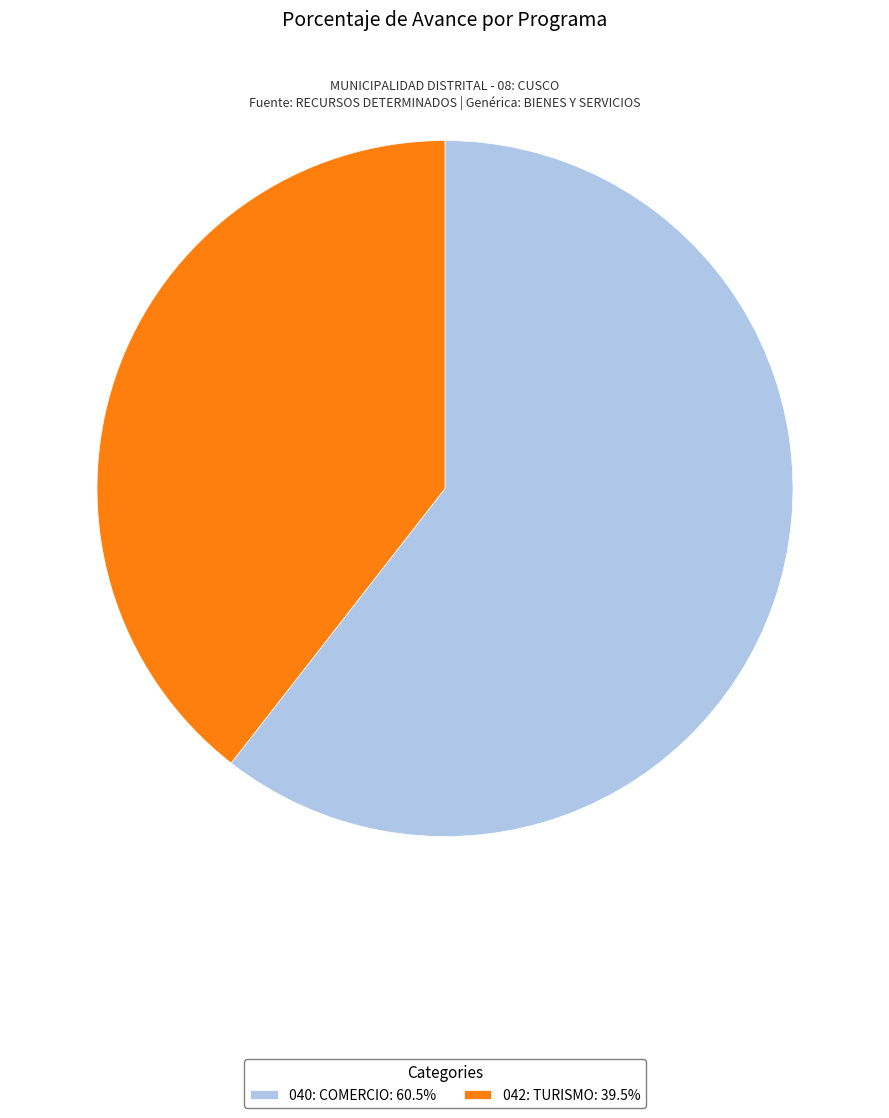

Is there any slice that represents more than half of the pie?

Yes